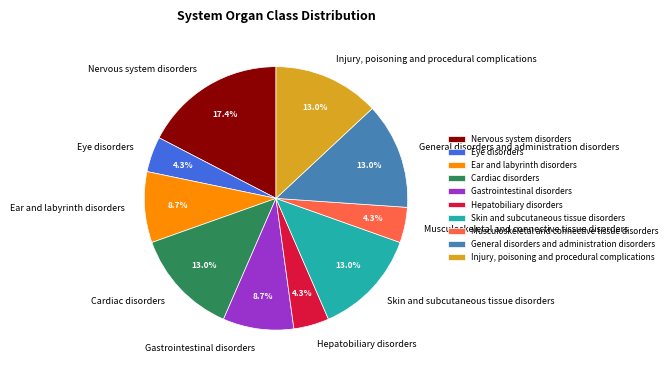

To the nearest percent, what is the combined percentage of Injury, poisoning and procedural complications and Musculoskeletal and connective tissue disorders?

17%